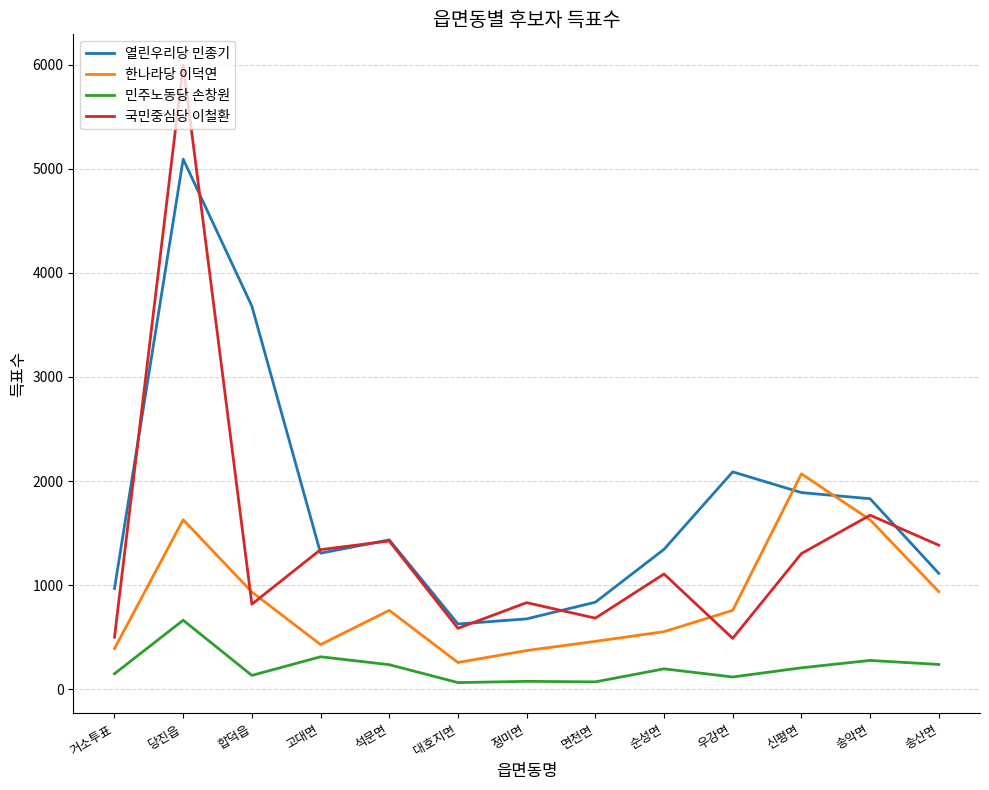

How many values in the 한나라당 이덕연 series are below 758?

6